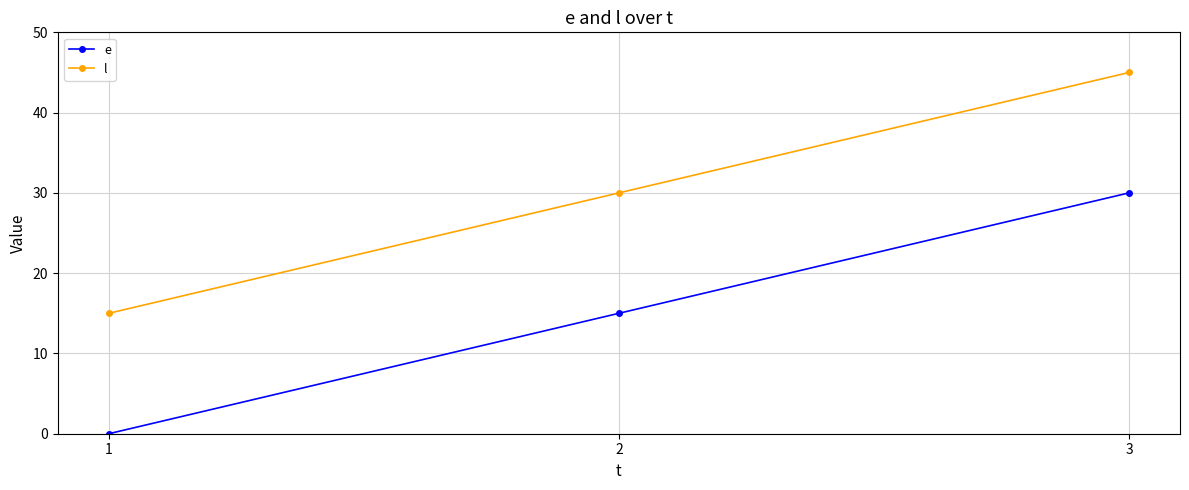

What is the minimum value for l?

15